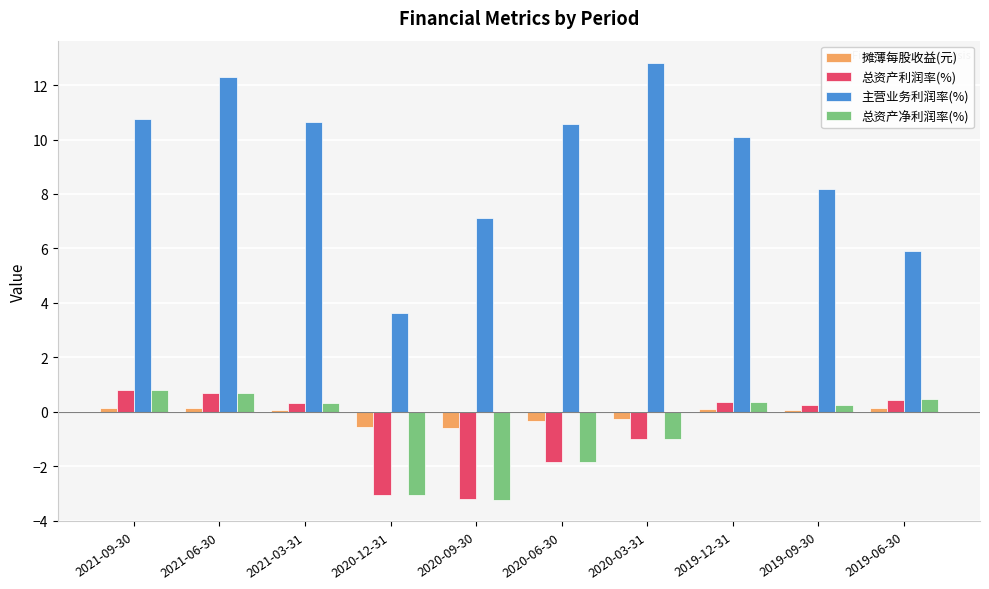

How many bars are there in each group?

4